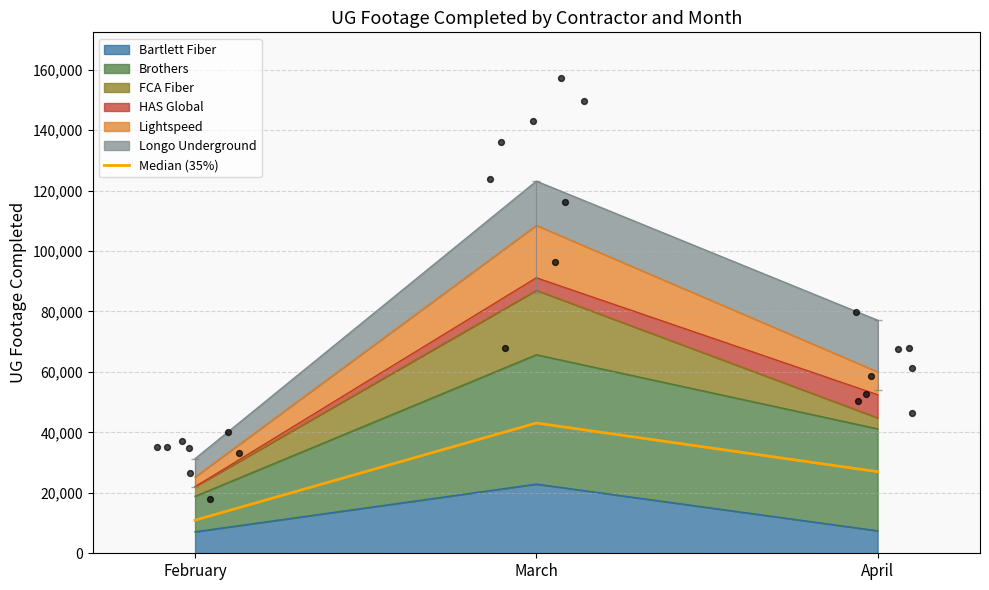

What is the change in value from February to April?

+16036.3